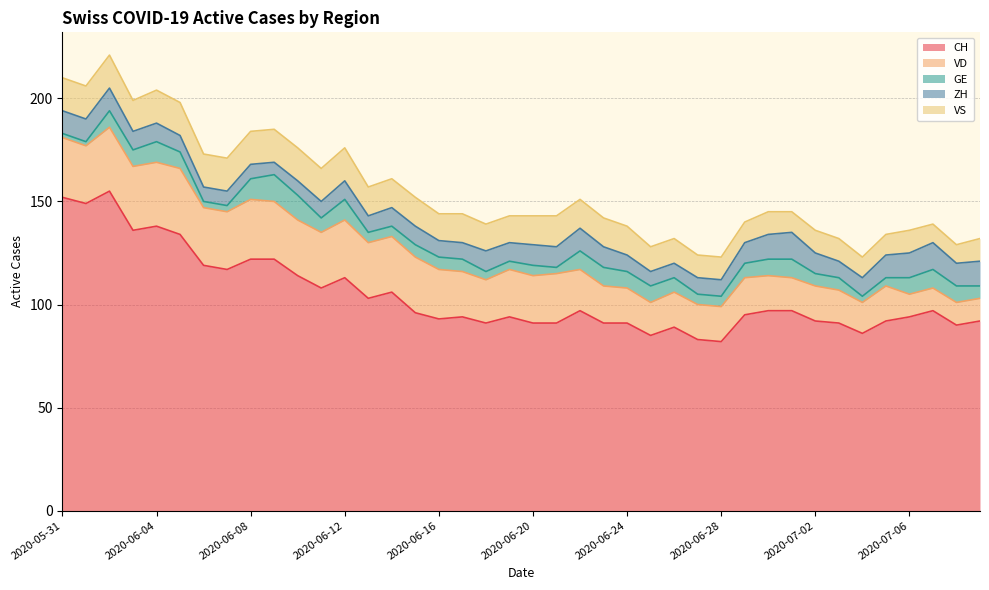

What is the label of the 33rd point from the left?

2020-07-02